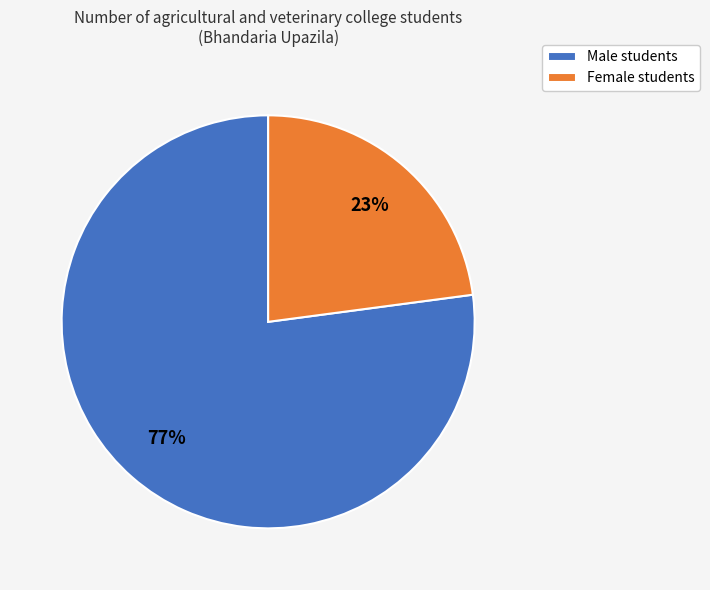

Do Female and Male together represent more than half of the pie?

Yes